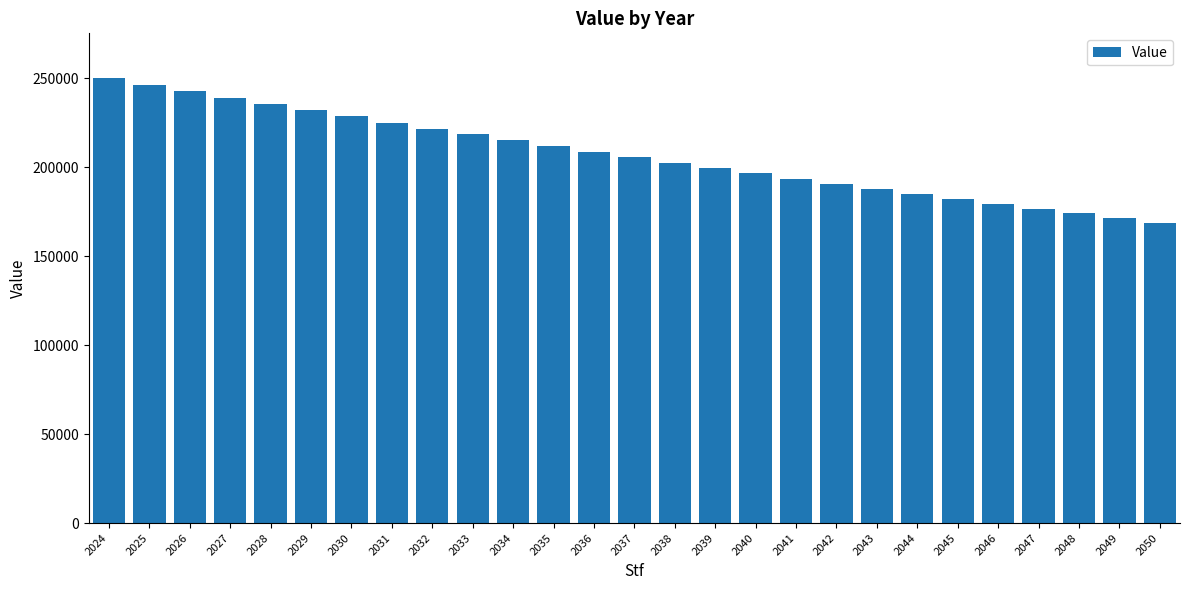

Reading left to right, transcribe all the data shown in this chart.

2024=250240.0	2025=246486.4	2026=242789.1	2027=239147.3	2028=235560.1	2029=232026.7	2030=228546.3	2031=225118.1	2032=221741.3	2033=218415.2	2034=215138.9	2035=211911.9	2036=208733.2	2037=205602.2	2038=202518.2	2039=199480.4	2040=196488.2	2041=193540.9	2042=190637.7	2043=187778.2	2044=184961.5	2045=182187.1	2046=179454.3	2047=176762.5	2048=174111.0	2049=171499.4	2050=168926.9